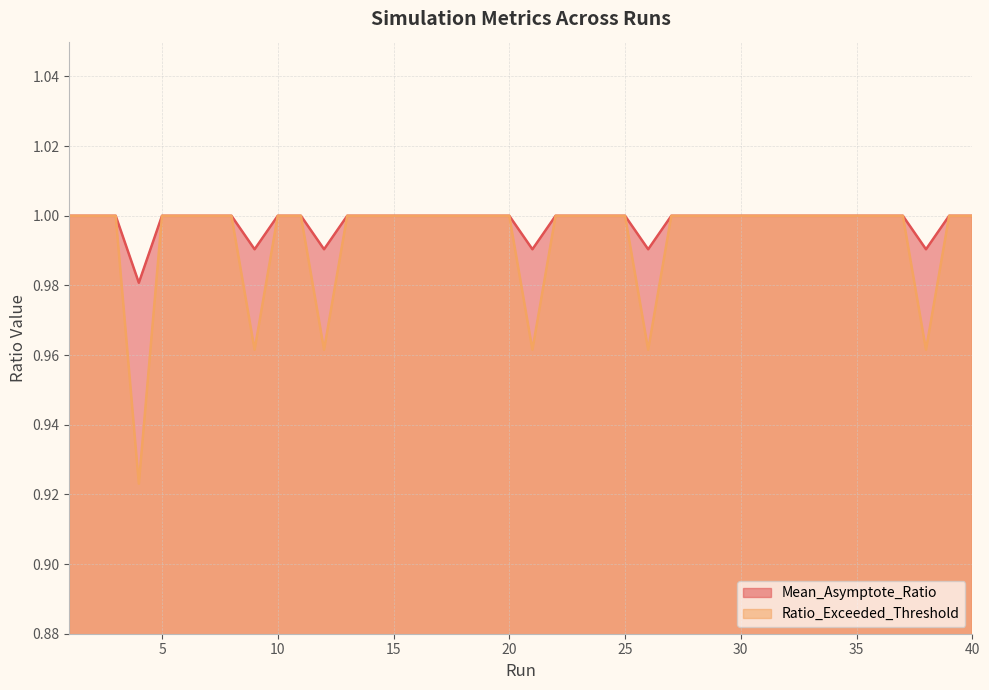

Rank the series at 5 from highest to lowest value.

Mean_Asymptote_Ratio, Ratio_Exceeded_Threshold